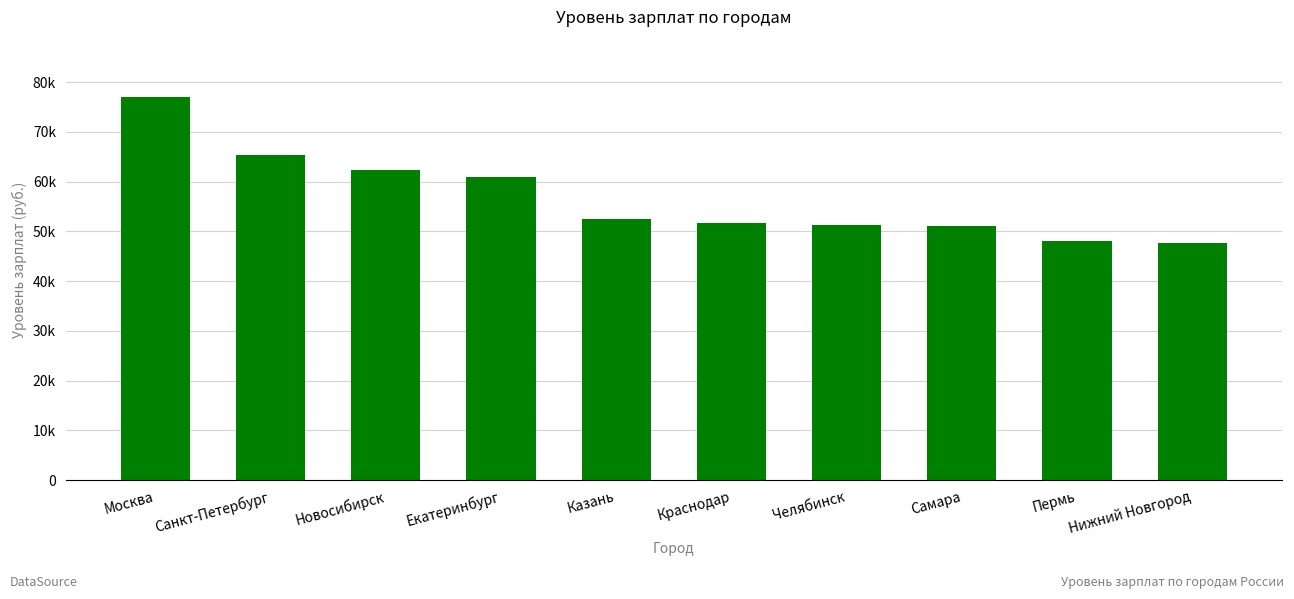

What is the difference between the second highest and second lowest values?

17197